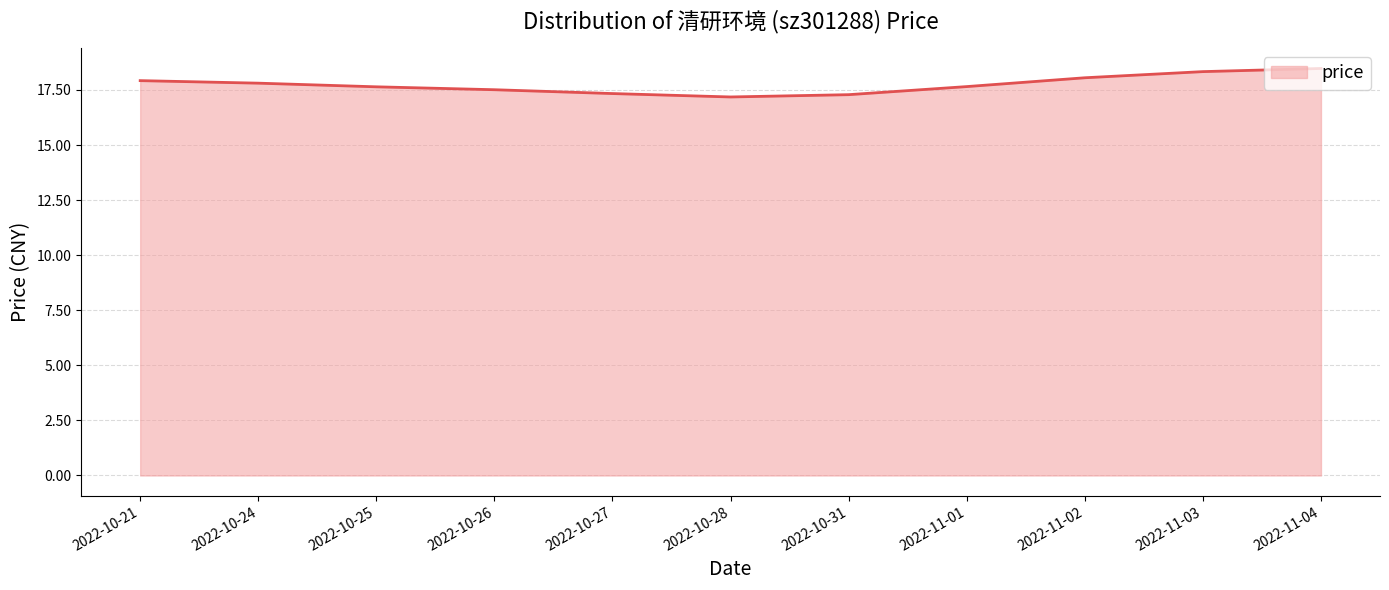

Does the chart display data point markers on the line(s)?

No